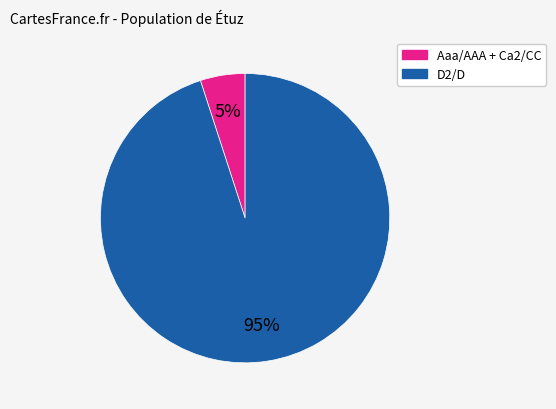

Is there any slice that represents more than half of the pie?

Yes